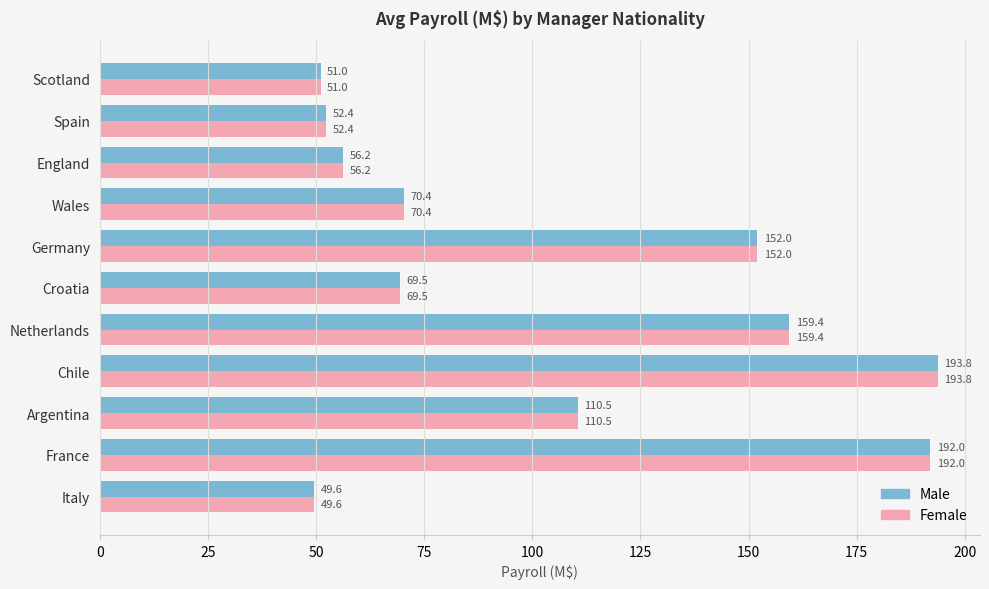

Which category has the highest value in the Female series?

Chile